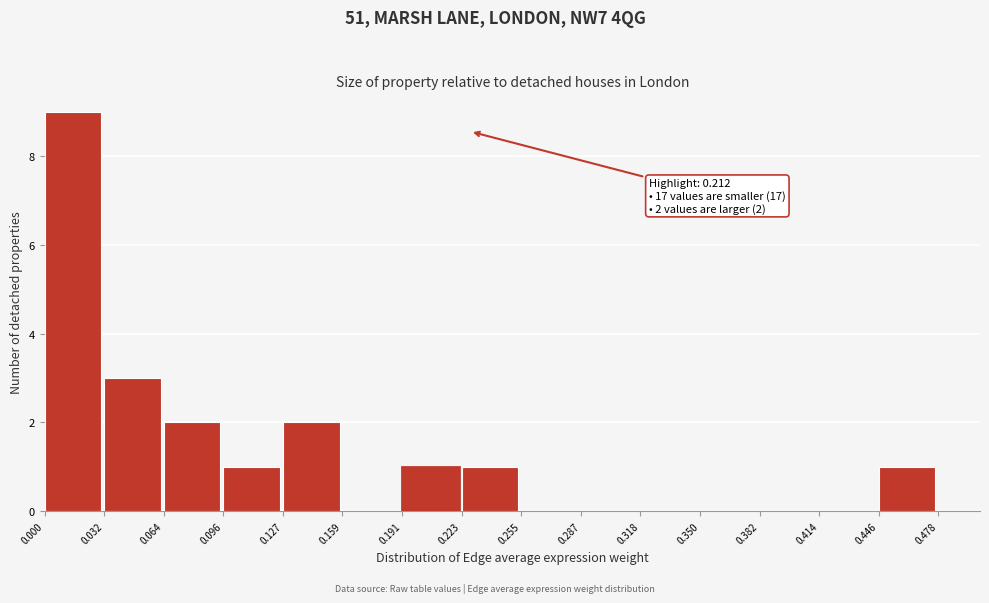

Over which range of the x-axis is the bar tallest?

0.000 to 0.032